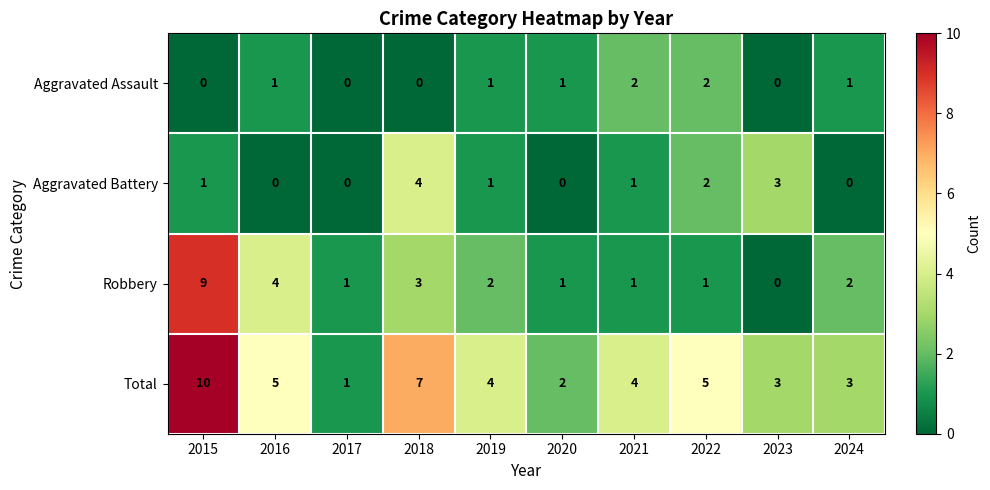

Count the Aggravated Battery values in the range 0 to 2.

8